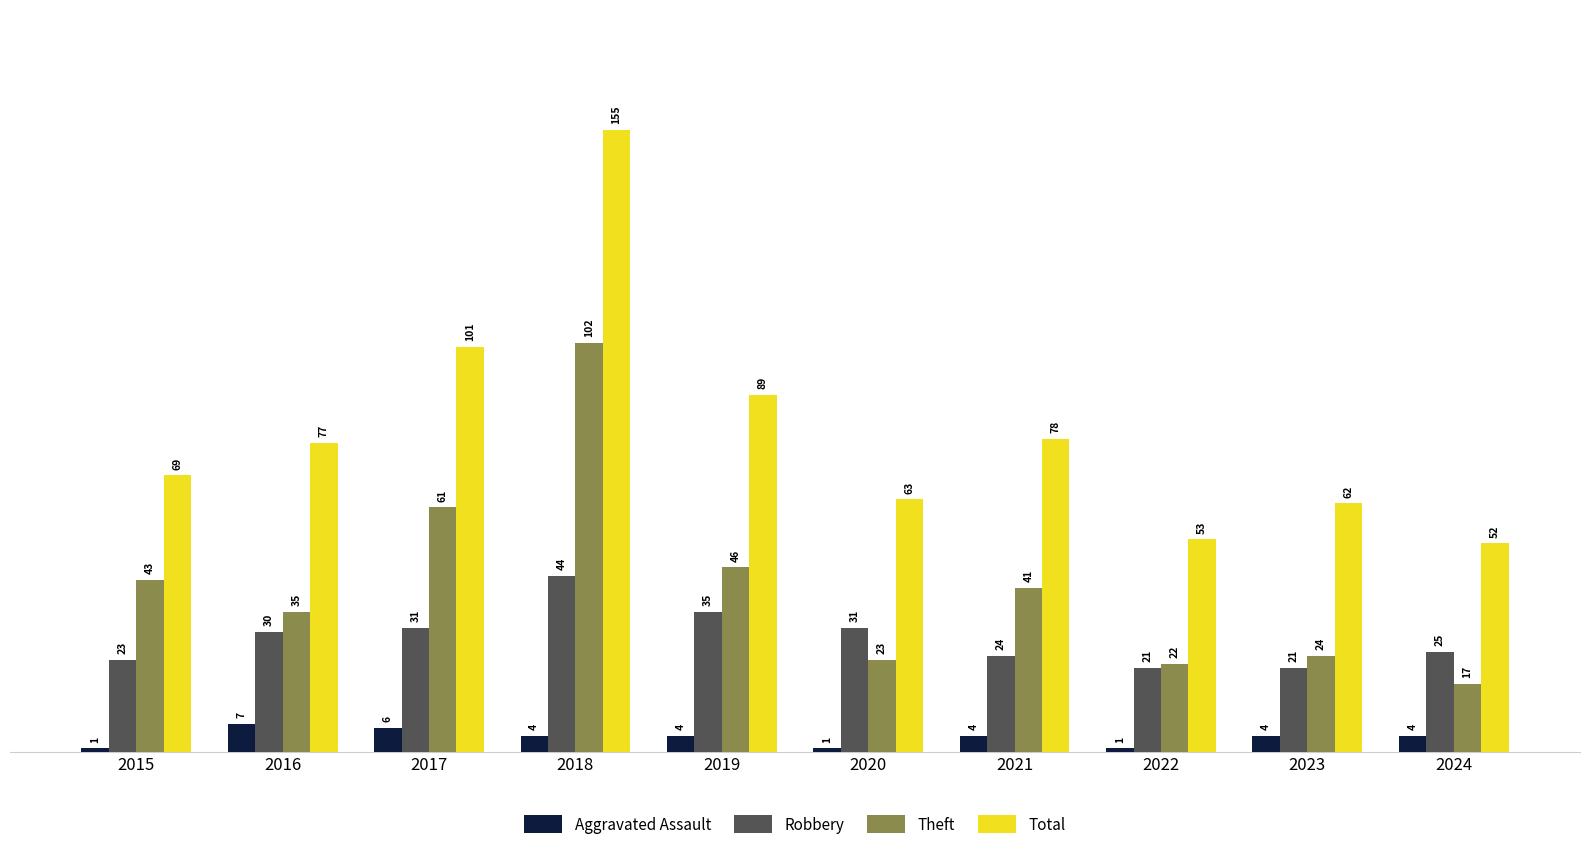

List the labels in order of Total value, smallest first.

2024, 2022, 2023, 2020, 2015, 2016, 2021, 2019, 2017, 2018